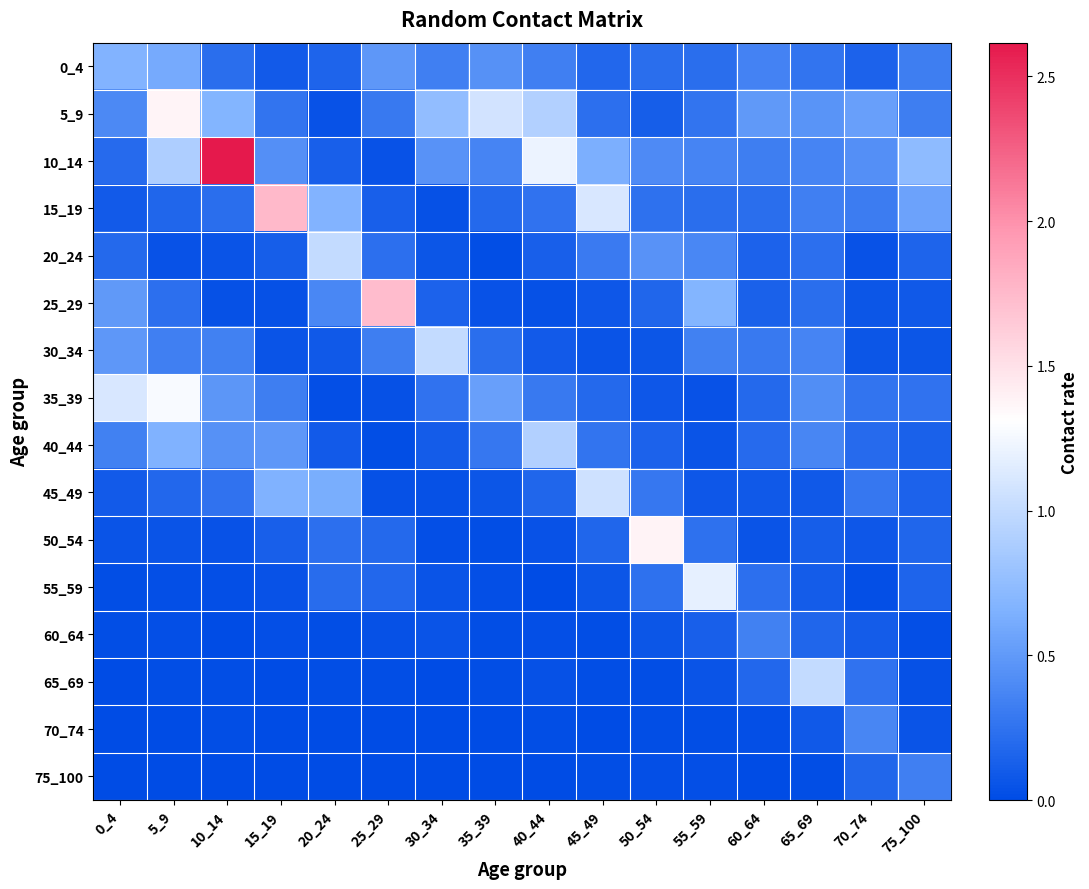

Rank the series by their maximum value, from lowest to highest.

75_100, 60_64, 70_74, 0_4, 40_44, 20_24, 65_69, 30_34, 45_49, 55_59, 35_39, 5_9, 50_54, 25_29, 15_19, 10_14